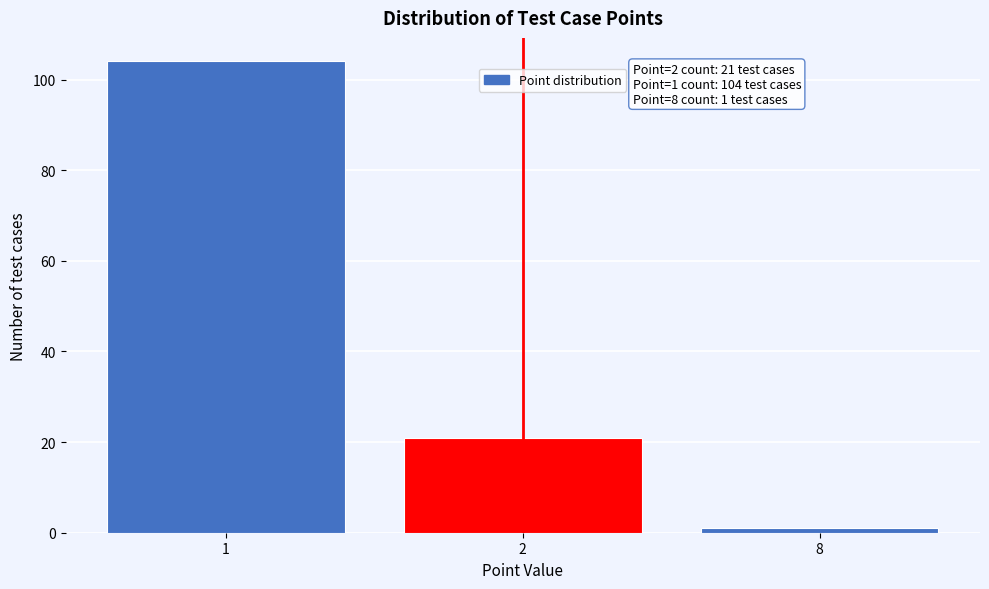

Reading right to left, list all the values displayed in this chart.

1	21	104